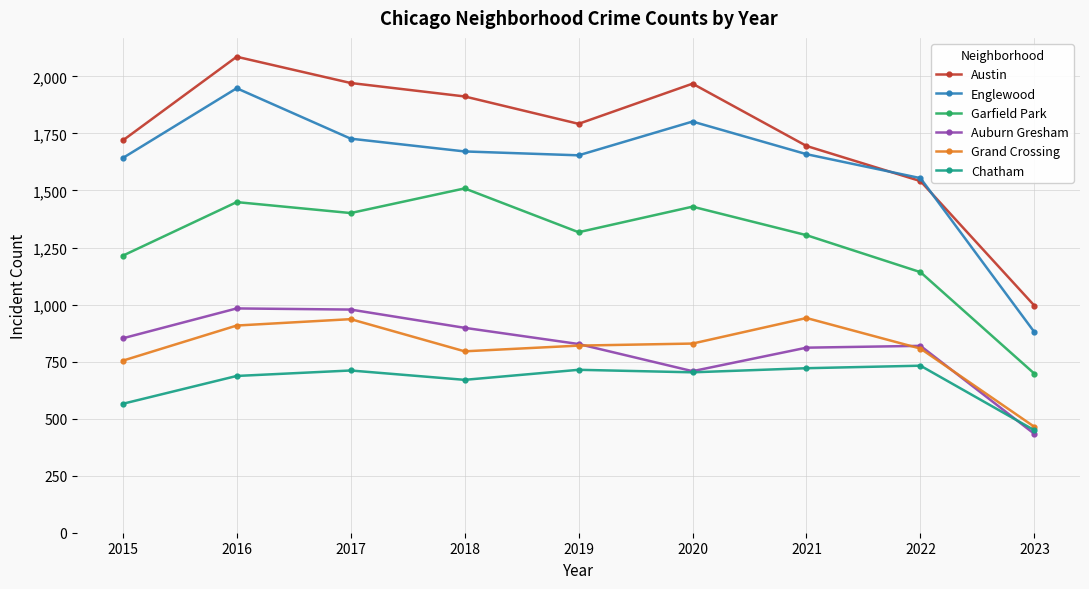

How many data points does each series have?

9